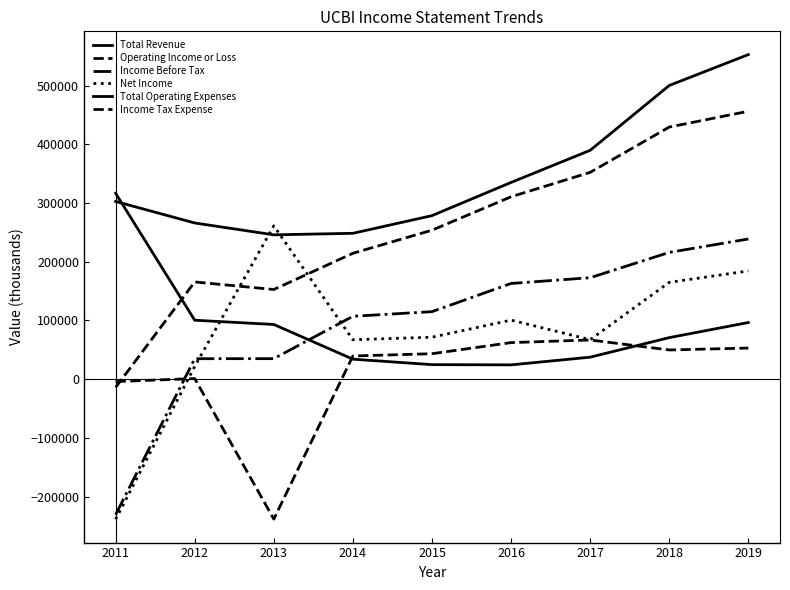

True or false: Income Tax Expense and Total Revenue intersect in this chart.

False